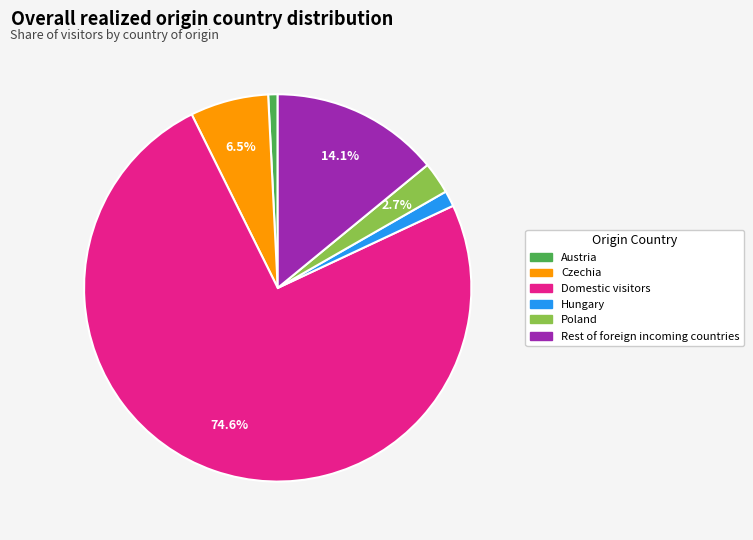

Which category accounts for the majority?

Domestic visitors